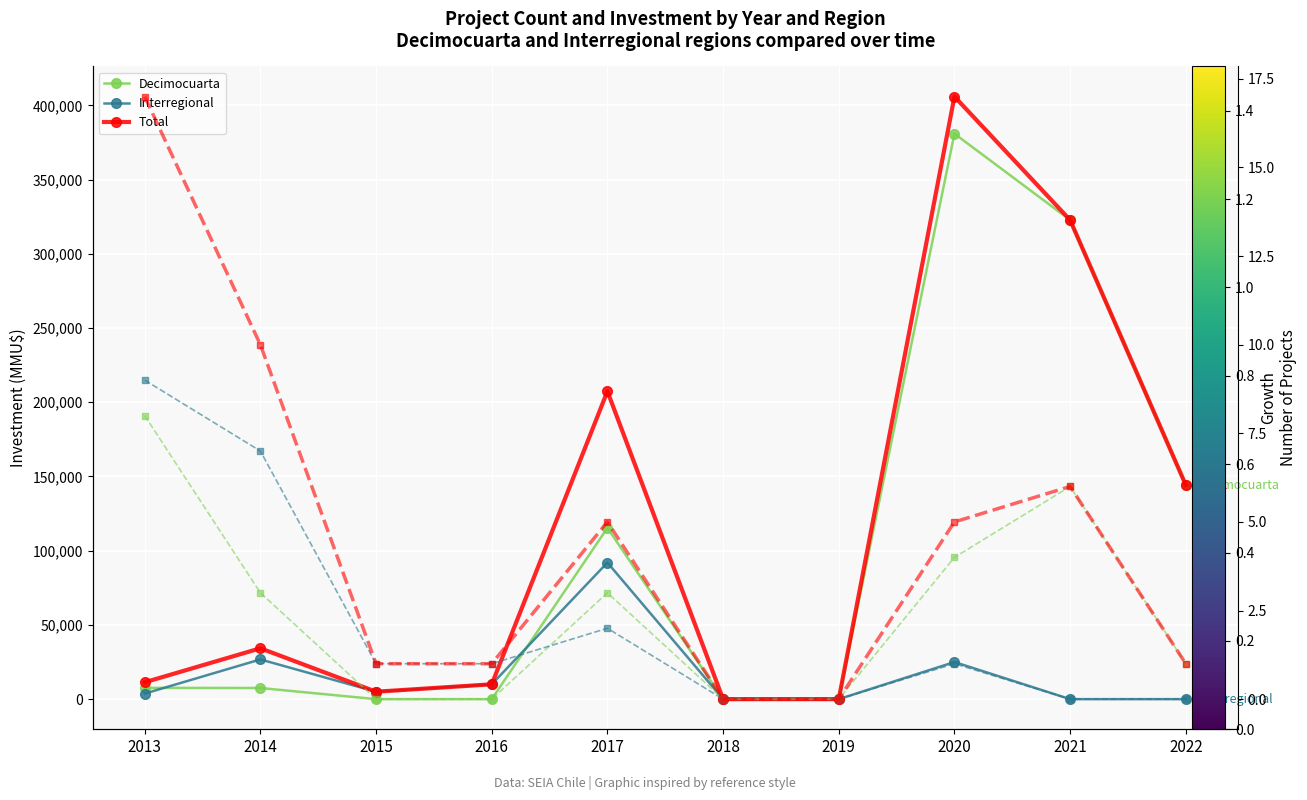

Is it true that Total (count) equals 0 at 2019?

True